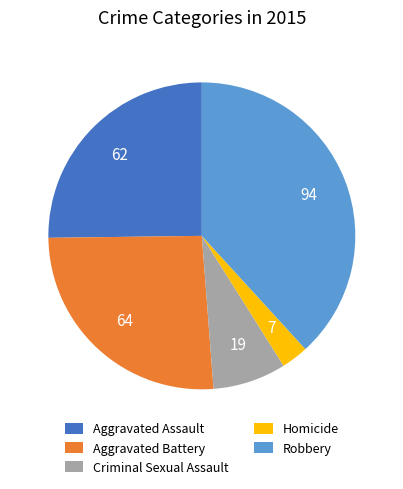

Between Aggravated Assault and Robbery, which is larger?

Robbery